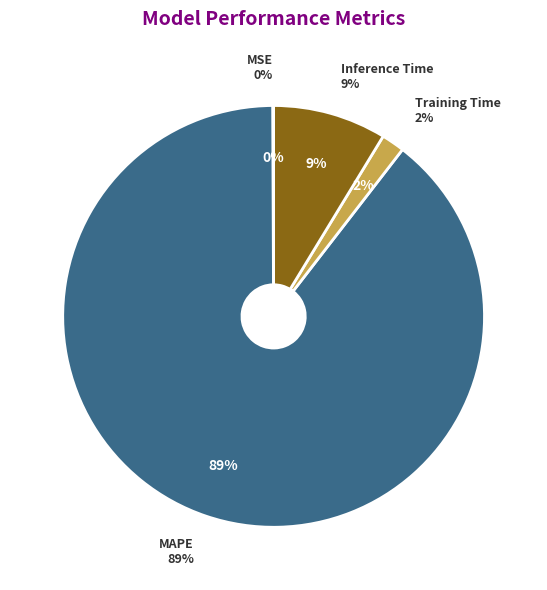

Rank the categories by value from lowest to highest.

MSE, Training Time, Inference Time, MAPE